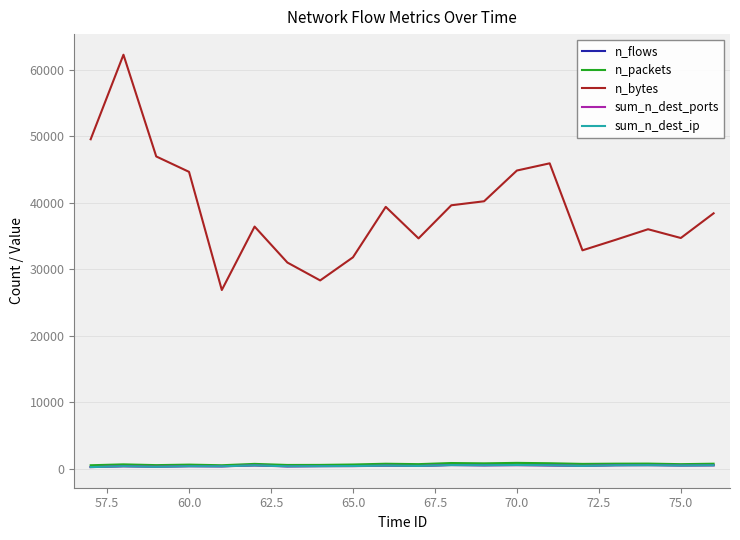

How many series are shown in this chart?

5